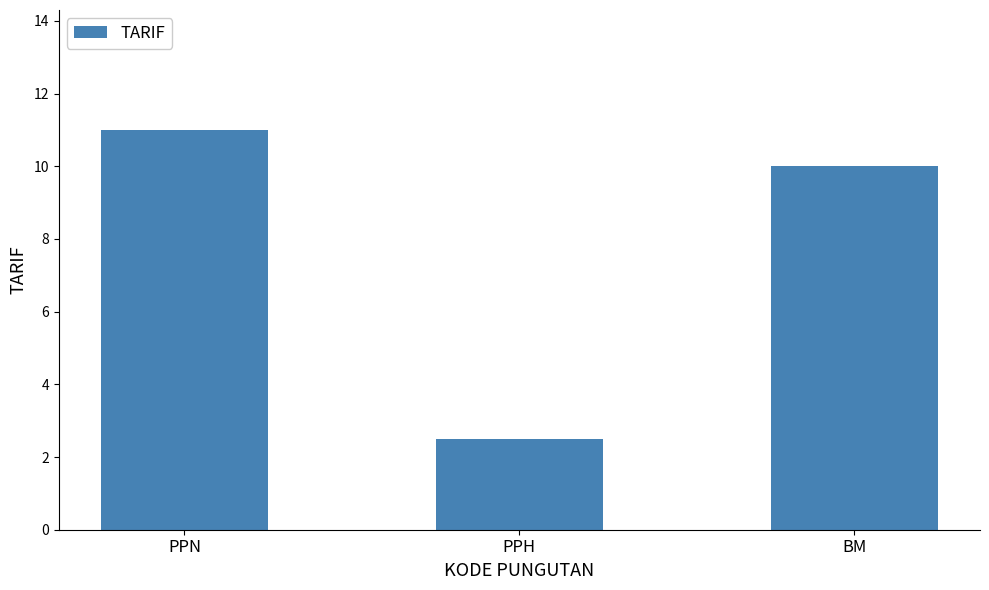

At which label is the value closest to 6?

PPH